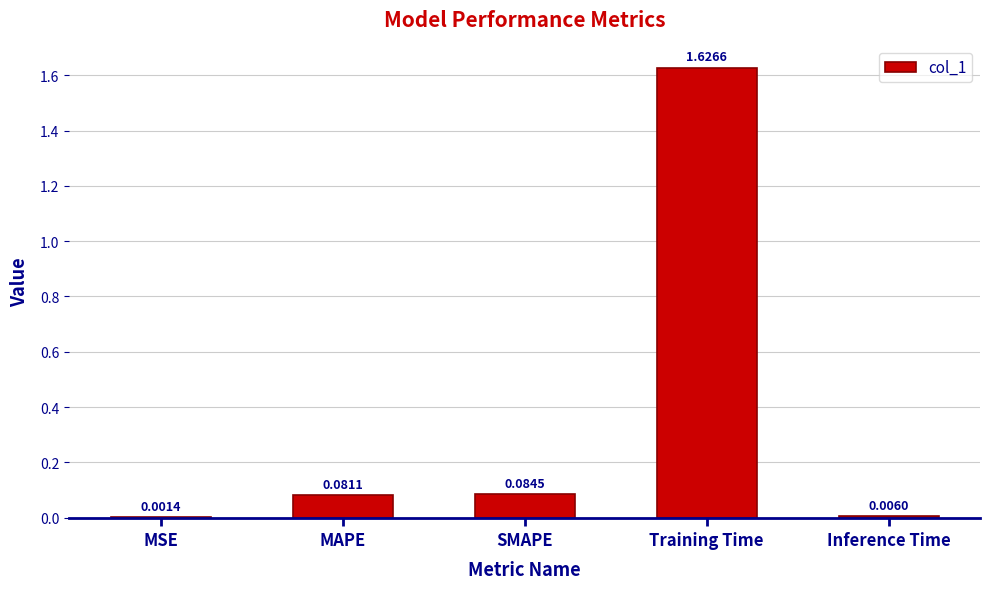

Which label corresponds to the largest value in the chart?

Training Time